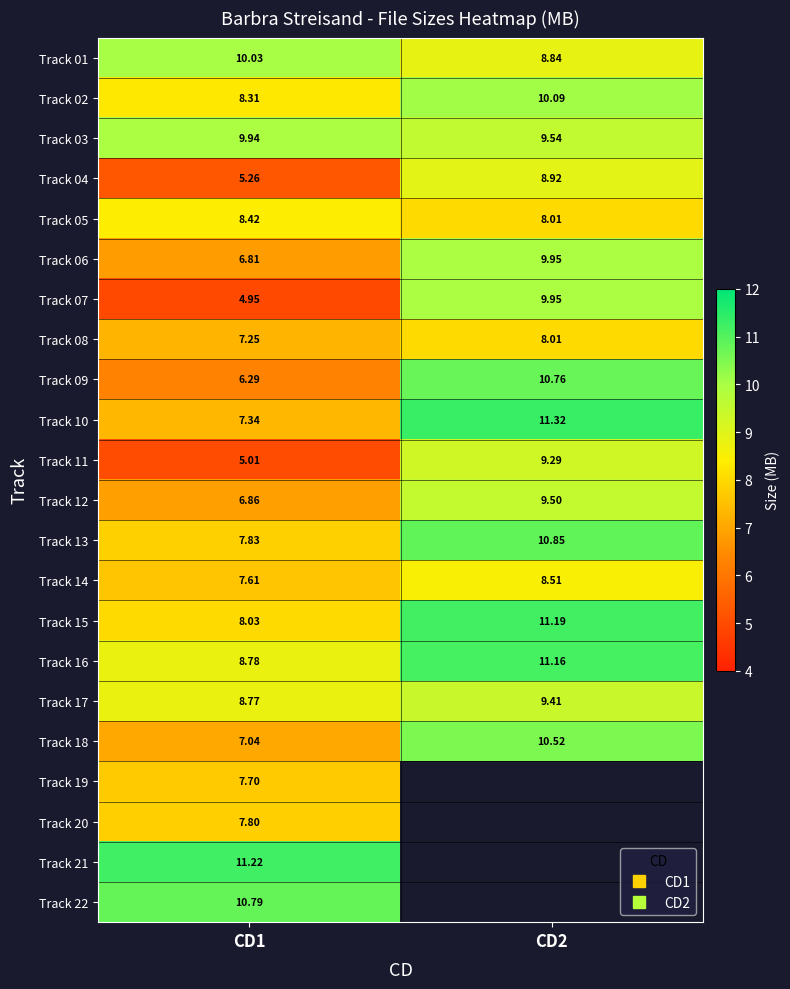

Between CD2 and CD1, which is larger?

CD1